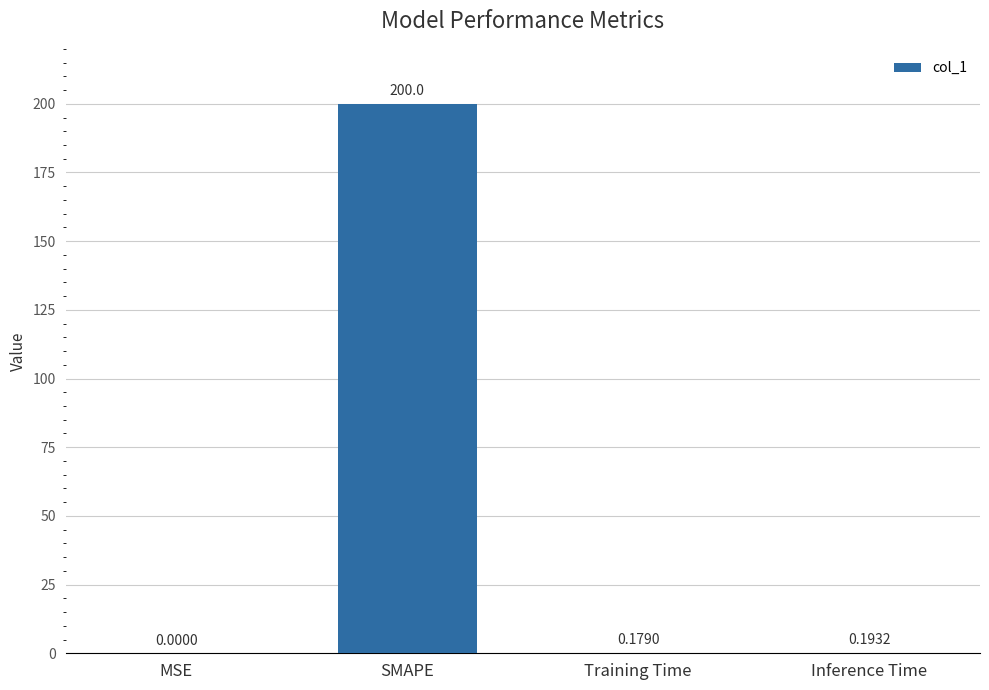

At which label is the value closest to 100?

Inference Time